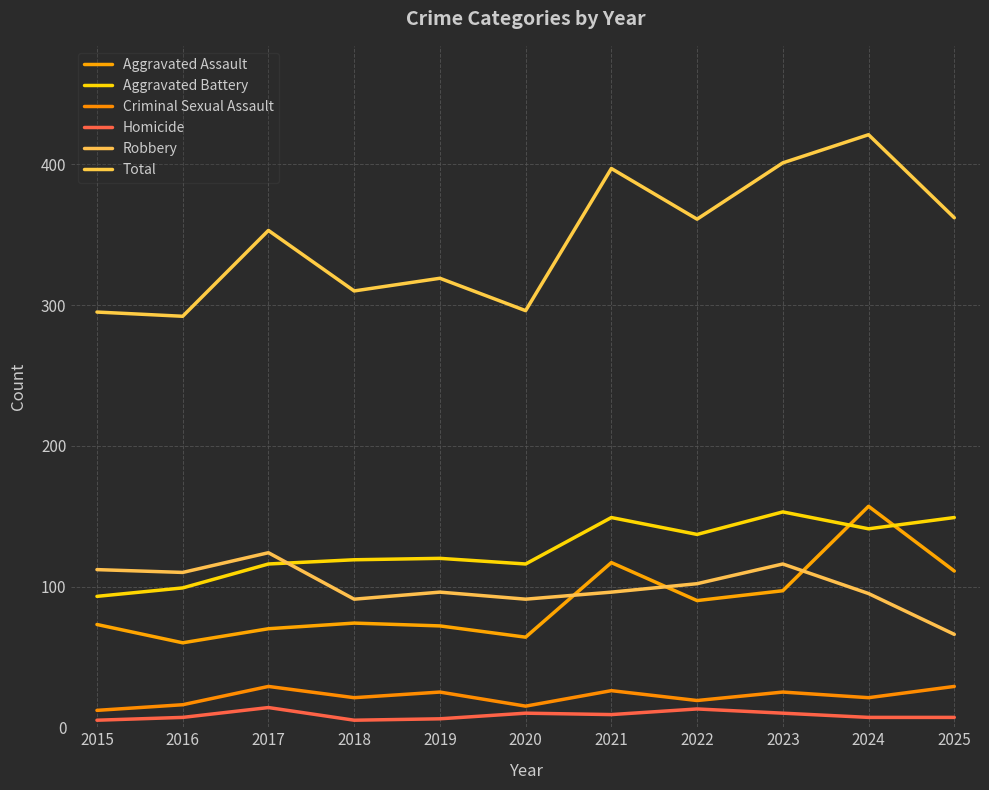

Reading right to left, what are all the values shown in this chart?

Aggravated Assault: 111	157	97	90	117	64	72	74	70	60	73
Aggravated Battery: 149	141	153	137	149	116	120	119	116	99	93
Criminal Sexual Assault: 29	21	25	19	26	15	25	21	29	16	12
Homicide: 7	7	10	13	9	10	6	5	14	7	5
Robbery: 66	95	116	102	96	91	96	91	124	110	112
Total: 362	421	401	361	397	296	319	310	353	292	295